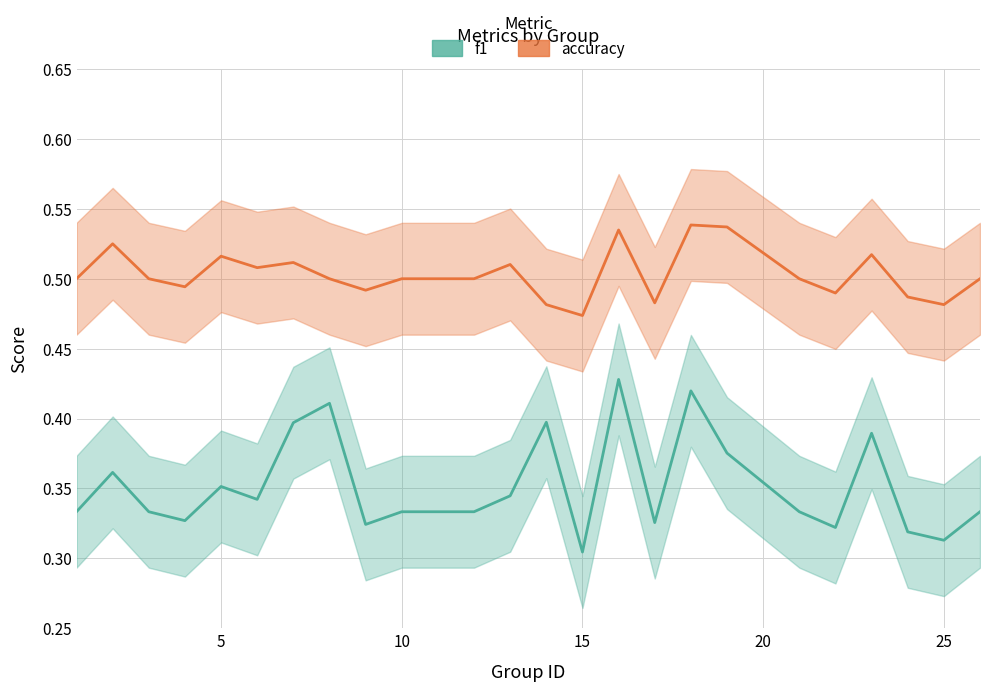

What is the average value of the accuracy series?

0.5